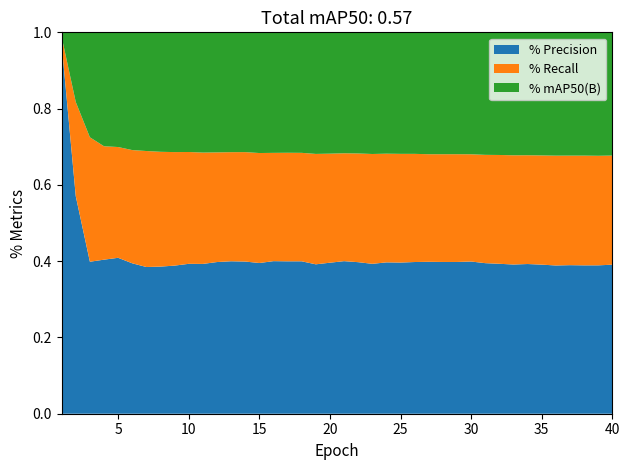

True or false: % Precision has a value of 0.4 at 35.

True